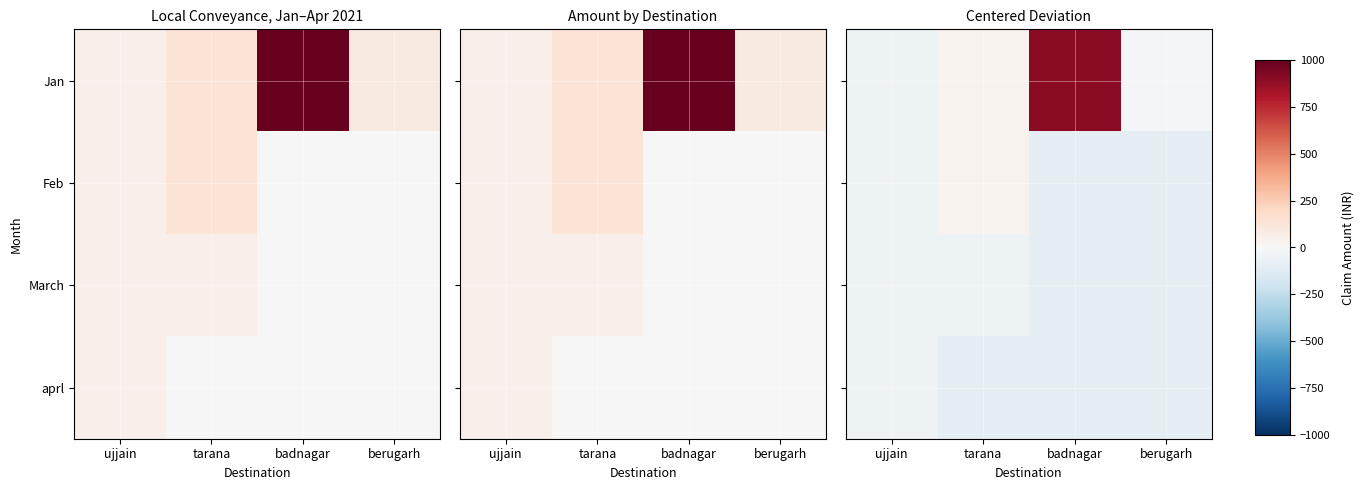

What is the lowest value of the aprl series?

-101.4